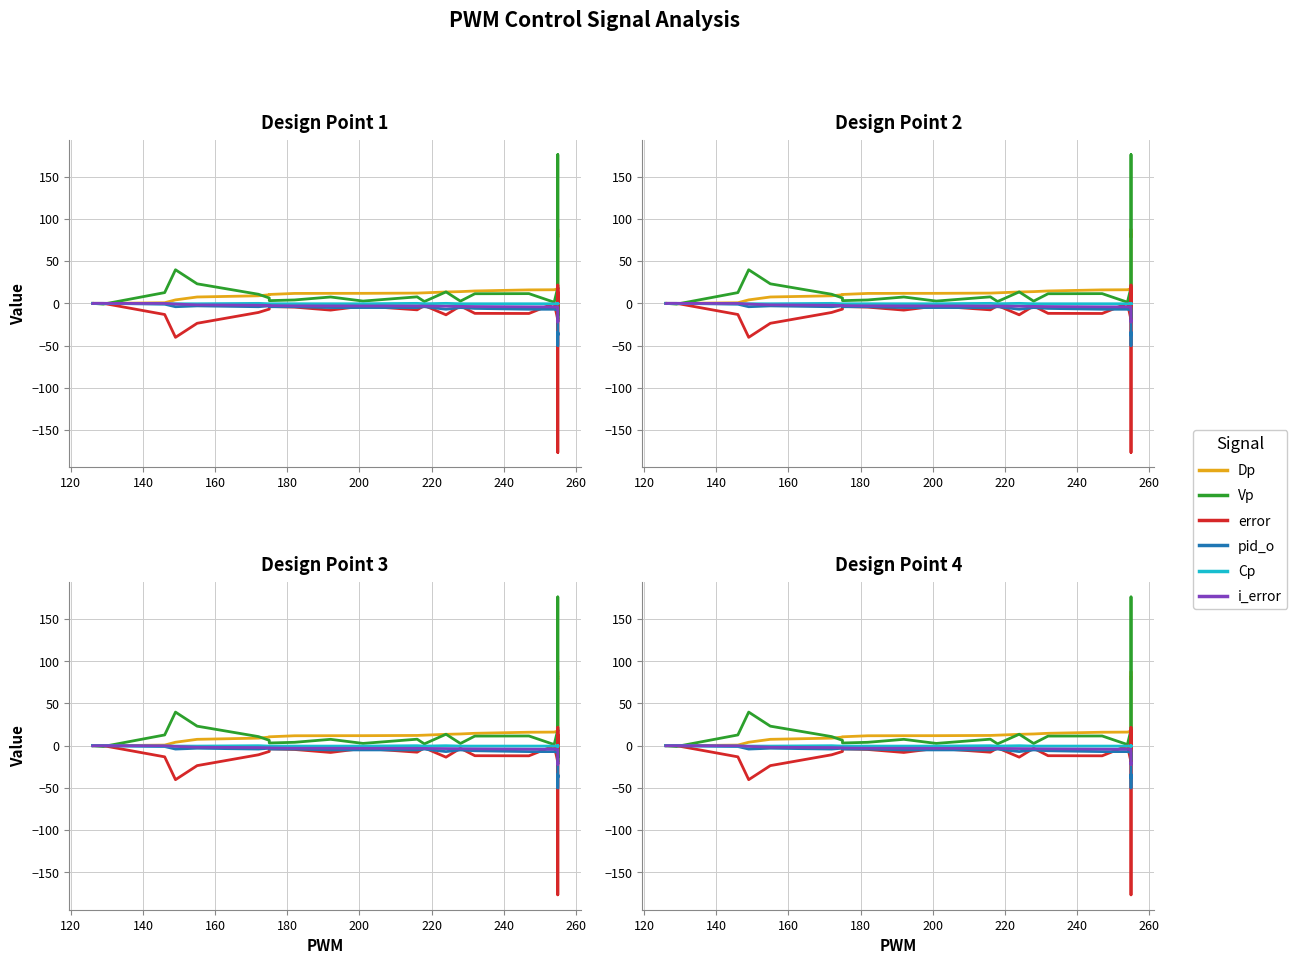

How many interior local peaks does the pid_o series have?

7